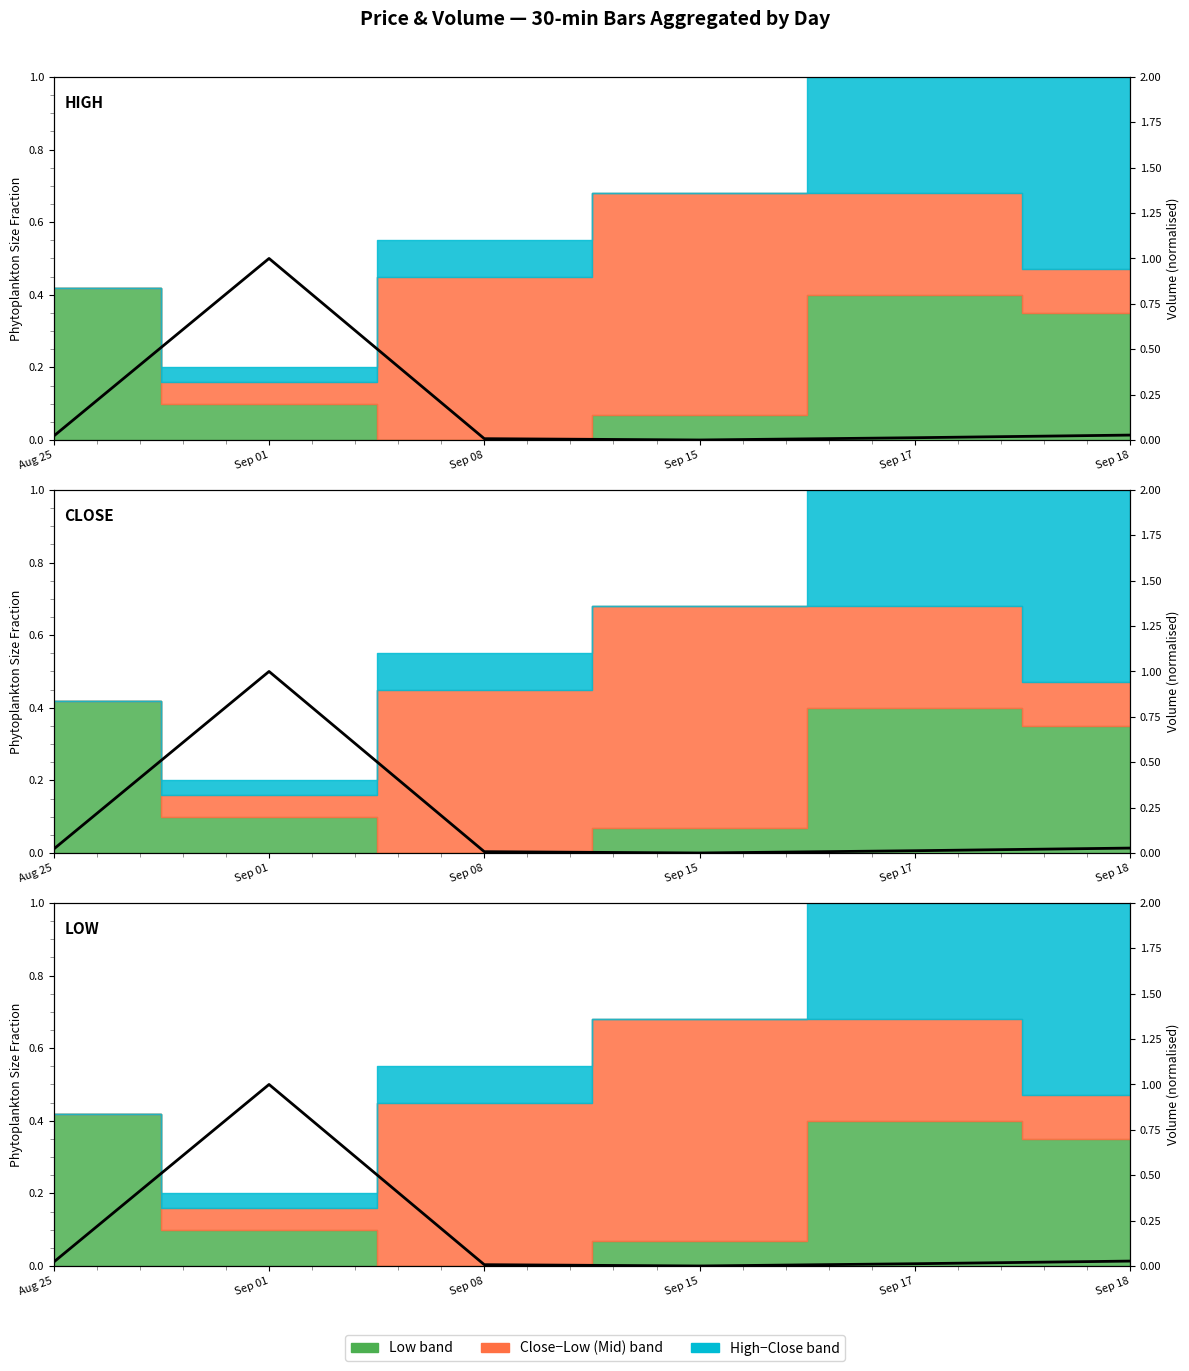

At which label is the value closest to 0?

Sep 15